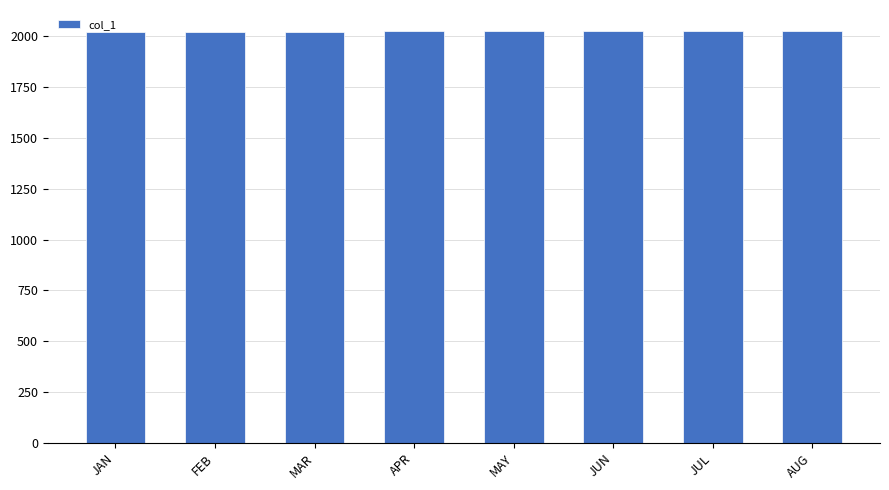

How many distinct data groups are displayed?

1